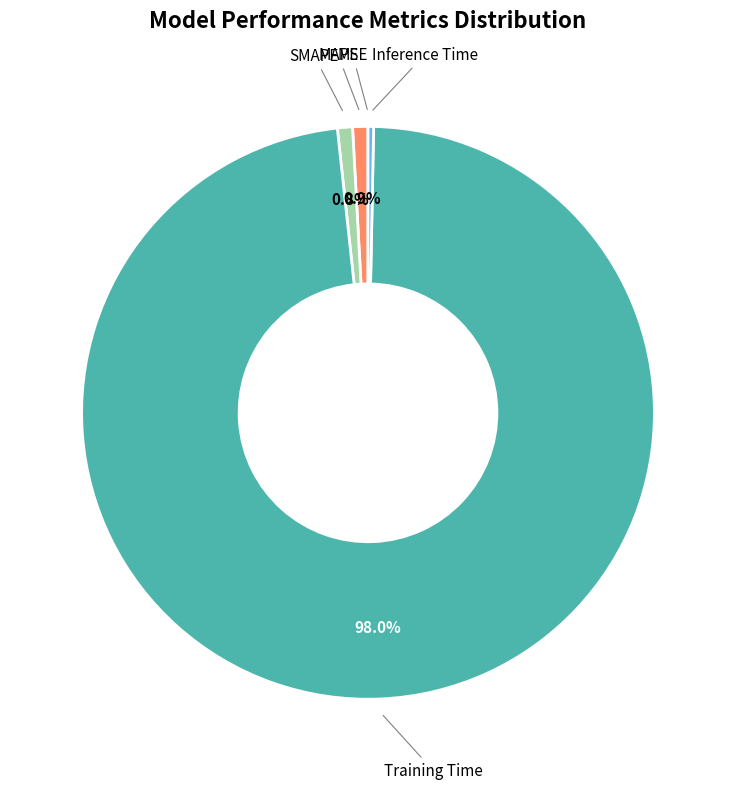

What percentage do Training Time and SMAPE together represent?

98.8%